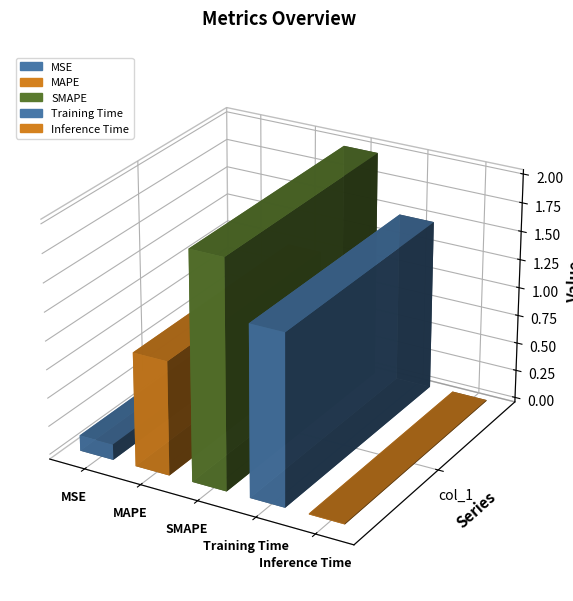

Reading left to right, what are all the values shown in this chart?

0.1	1.0	2.0	1.5	0.0